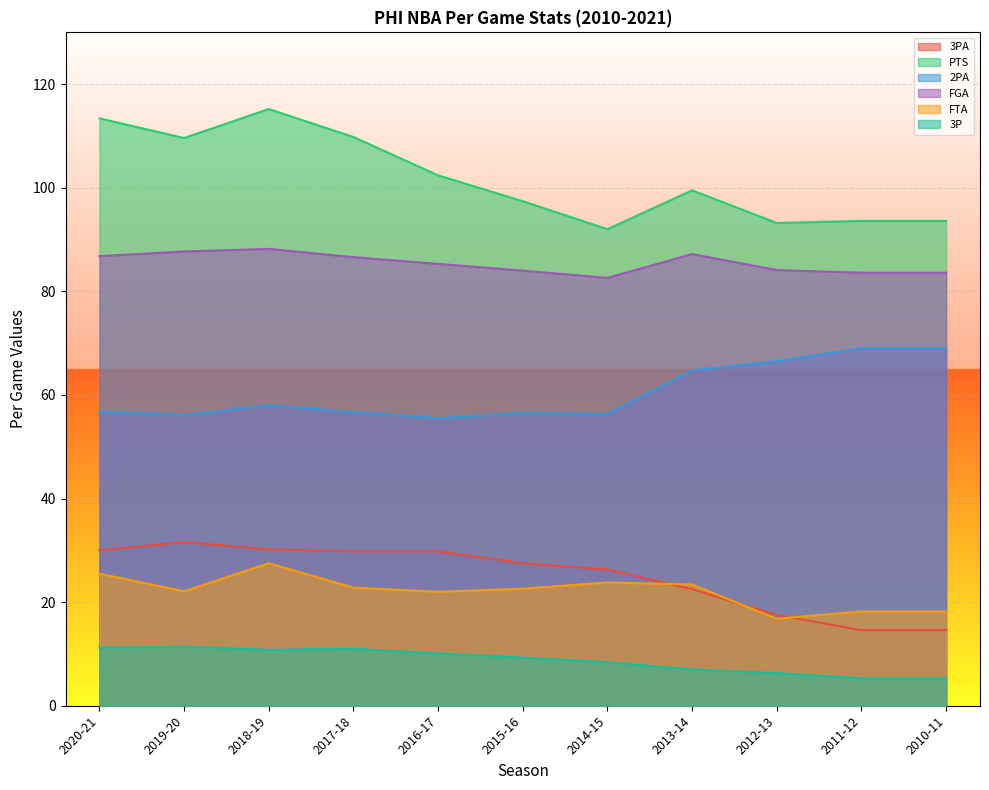

True or false: 3PA has more than 2 interior local peaks.

False